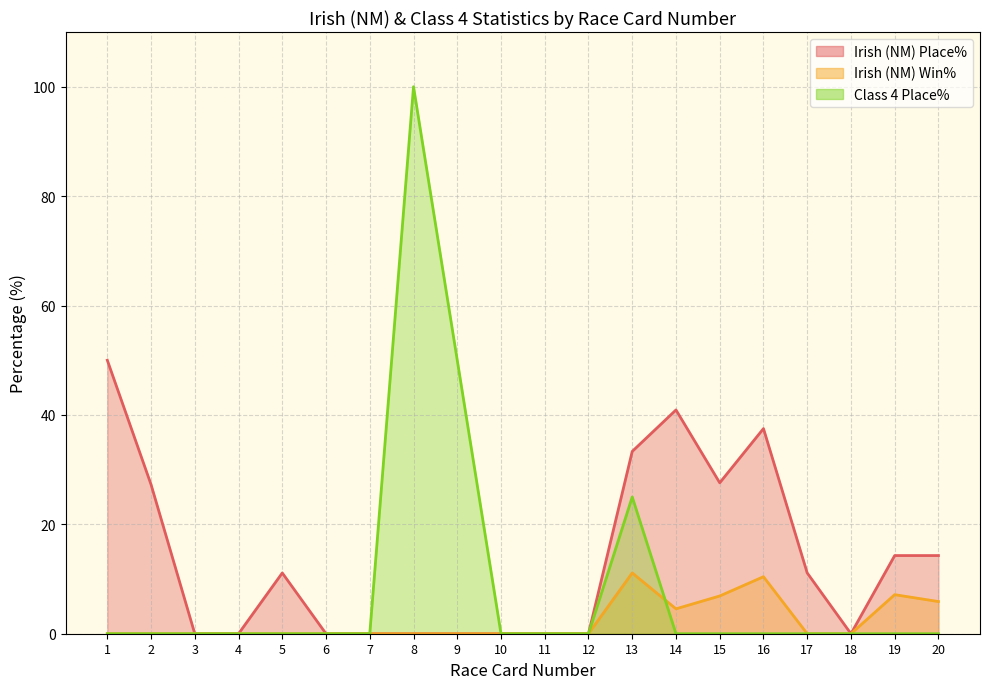

At which category is the sum across all series the highest?

8